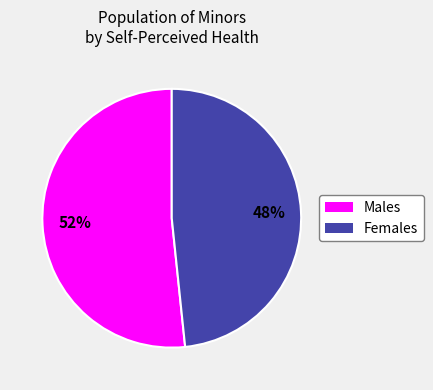

Is there a majority slice in this chart?

Yes